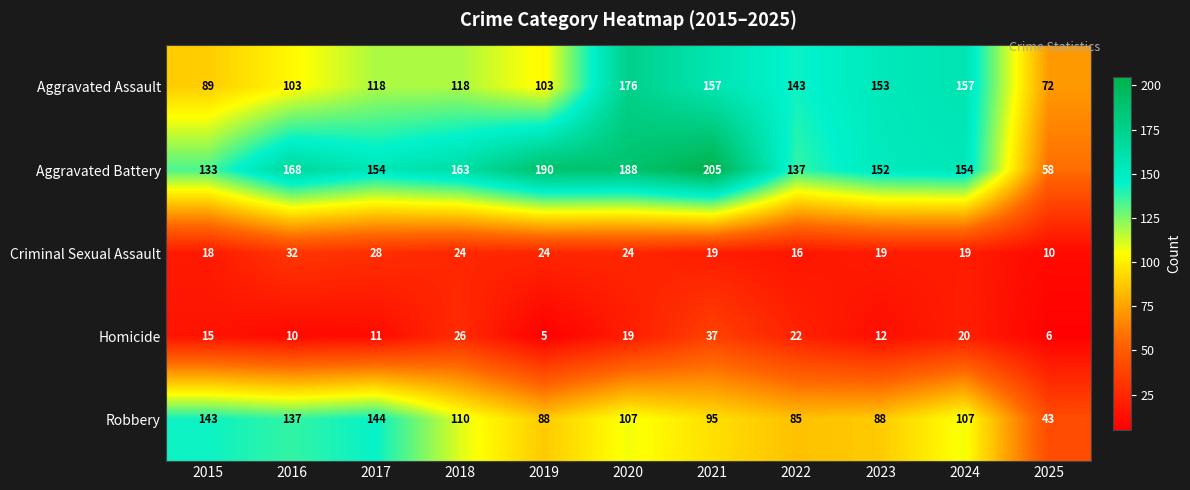

At which category does the chart reach its peak across all series?

2021